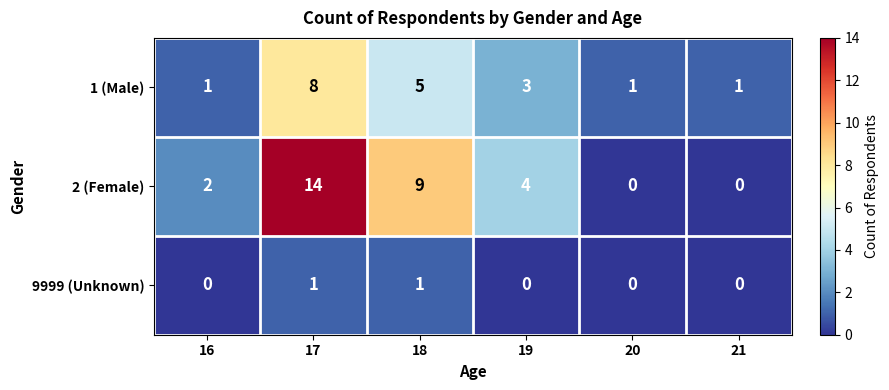

Which series has the widest spread of values?

2 (Female)